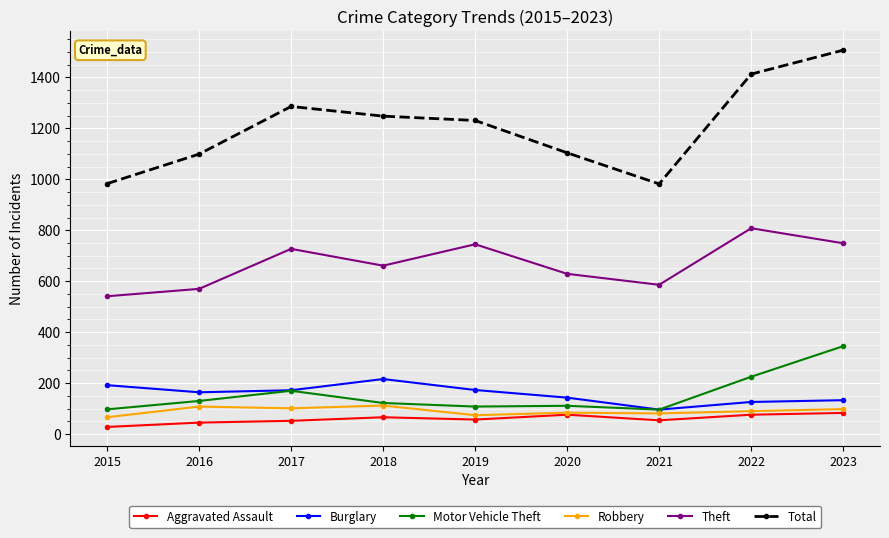

What is the total value across all series at 2023?

2915